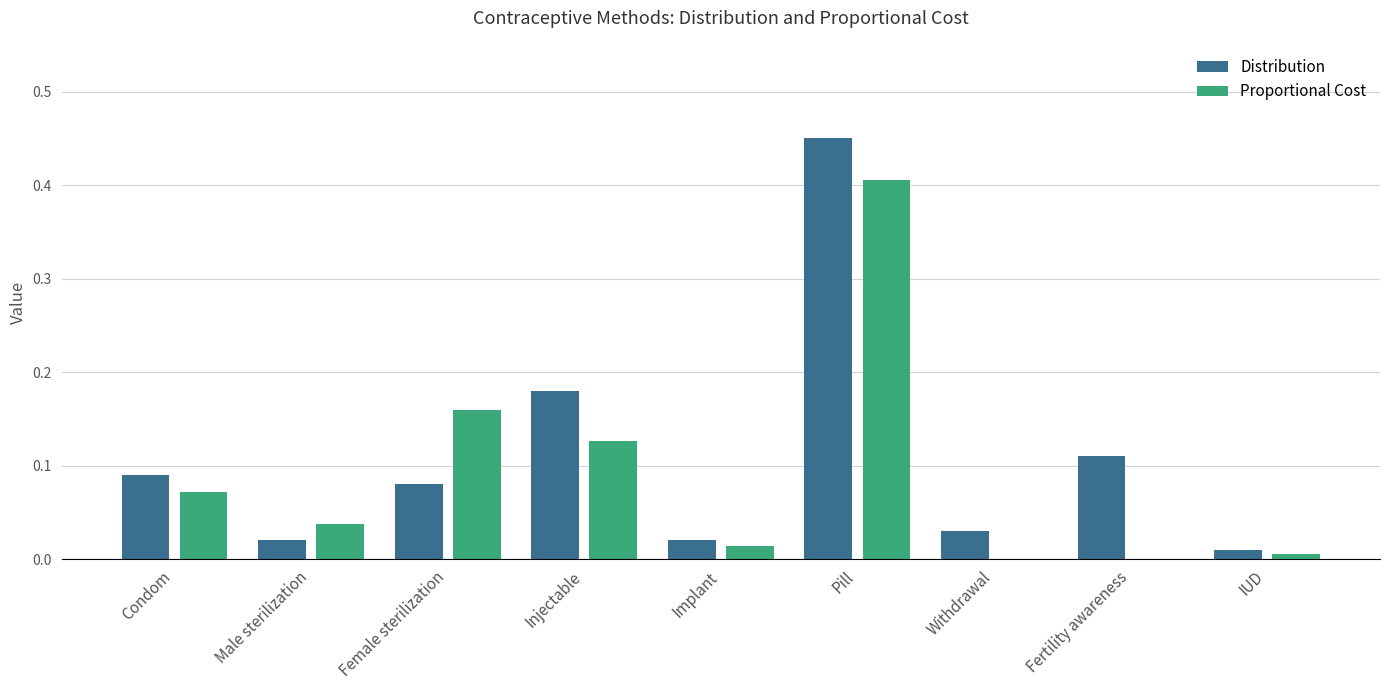

What is the maximum value for Proportional Cost?

0.4